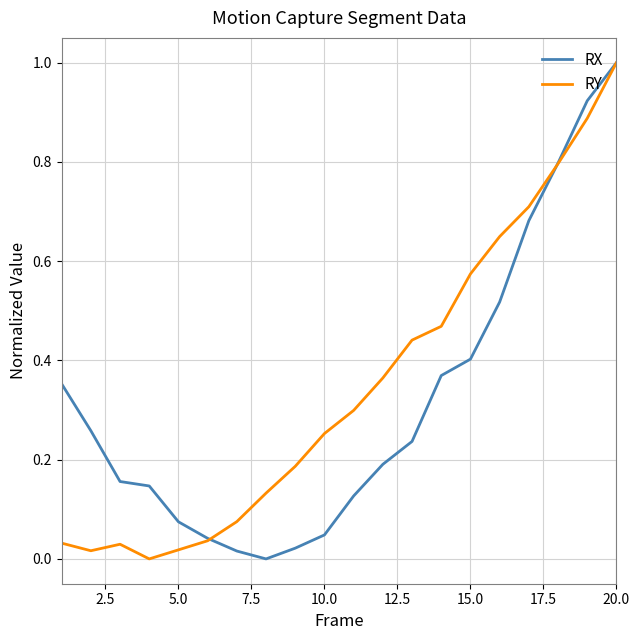

What is the maximum value shown in the chart?

1.0